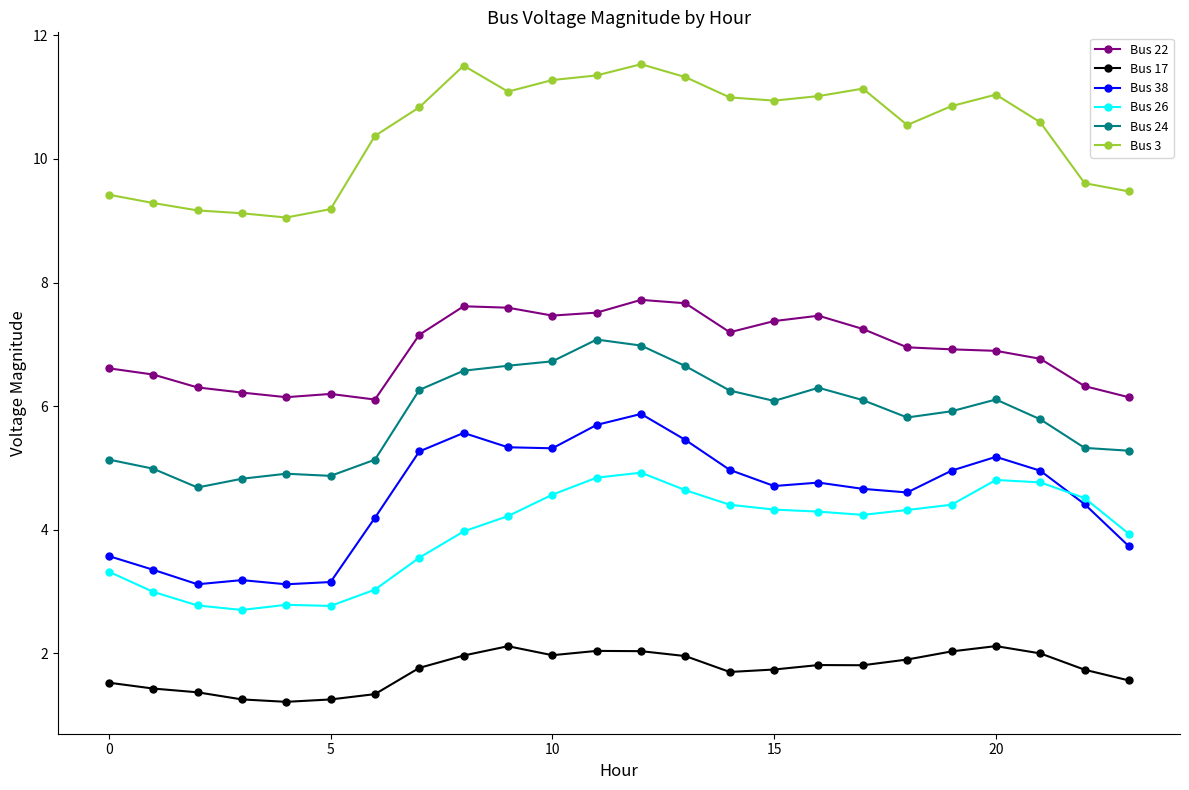

Which series has the widest spread of values?

Bus 38